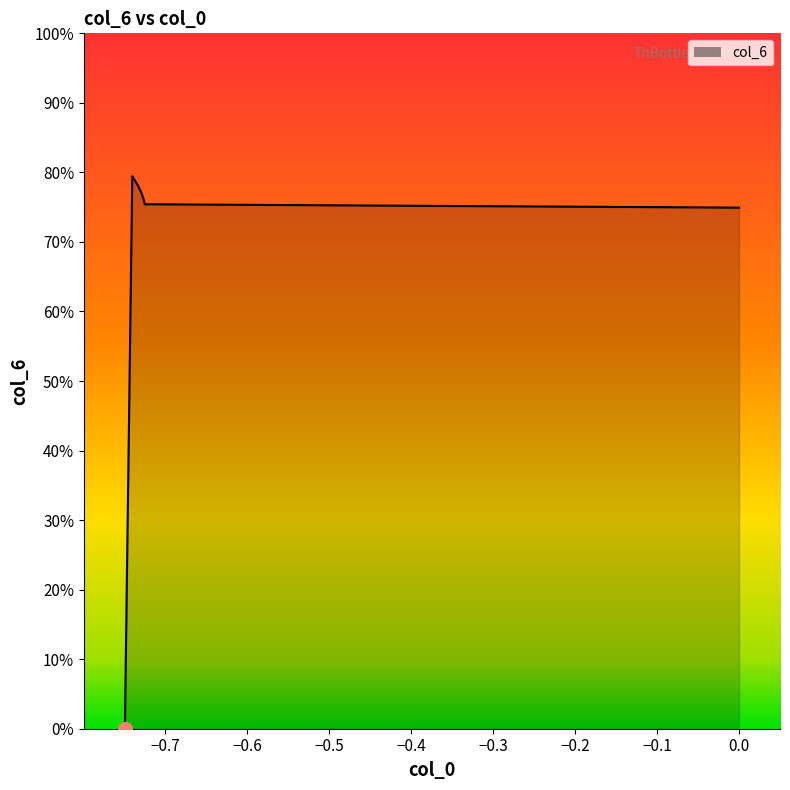

Does the chart have visible grid lines?

No